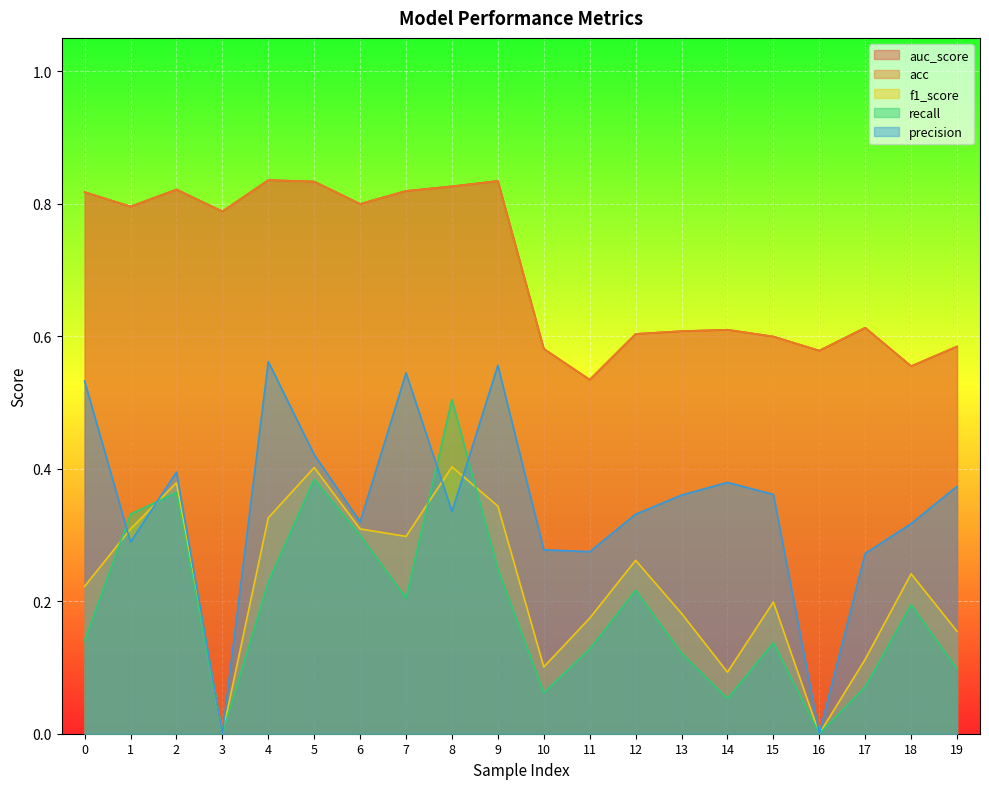

Between 8 and 19, which is larger?

8